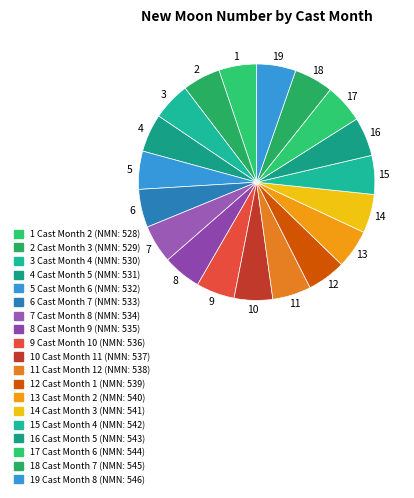

Count the number of slices in the pie.

19